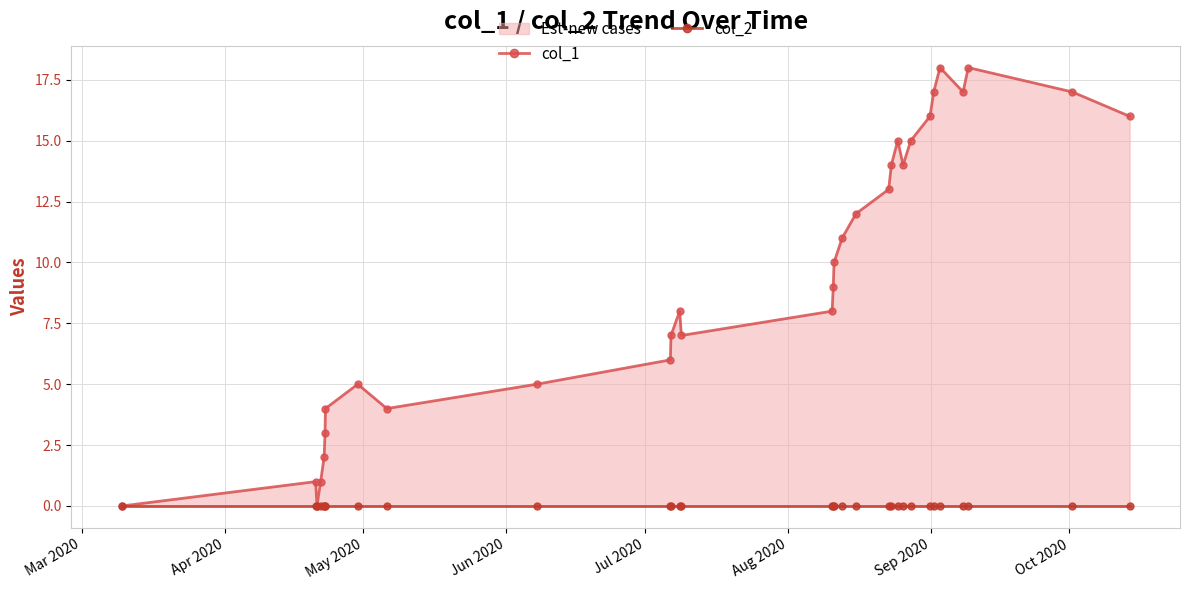

True or false: col_1 and col_2 intersect in this chart.

False